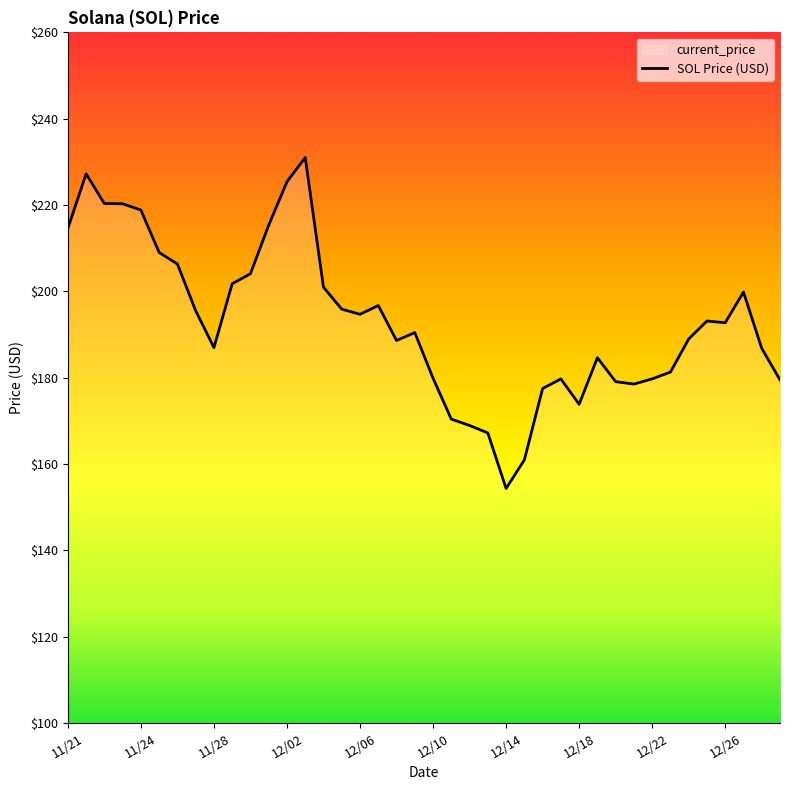

What is the difference between the values at 12/10 and 12/14?

25.5